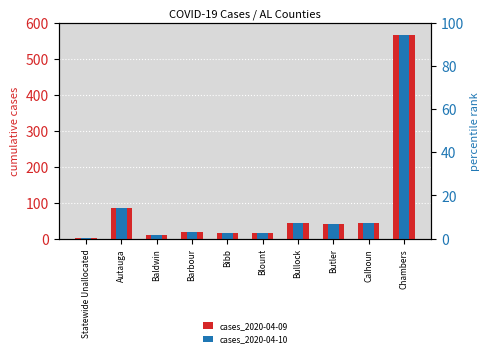

Which series has the largest range (max minus min)?

cases_2020-04-09